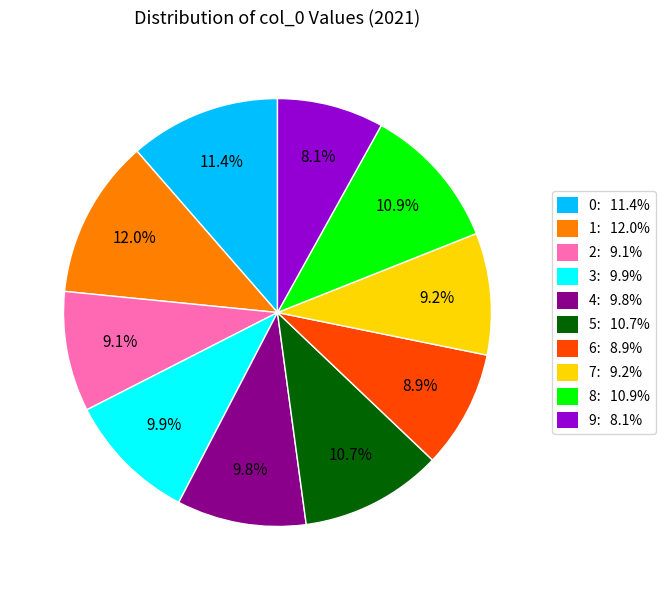

Count the number of slices in the pie.

10